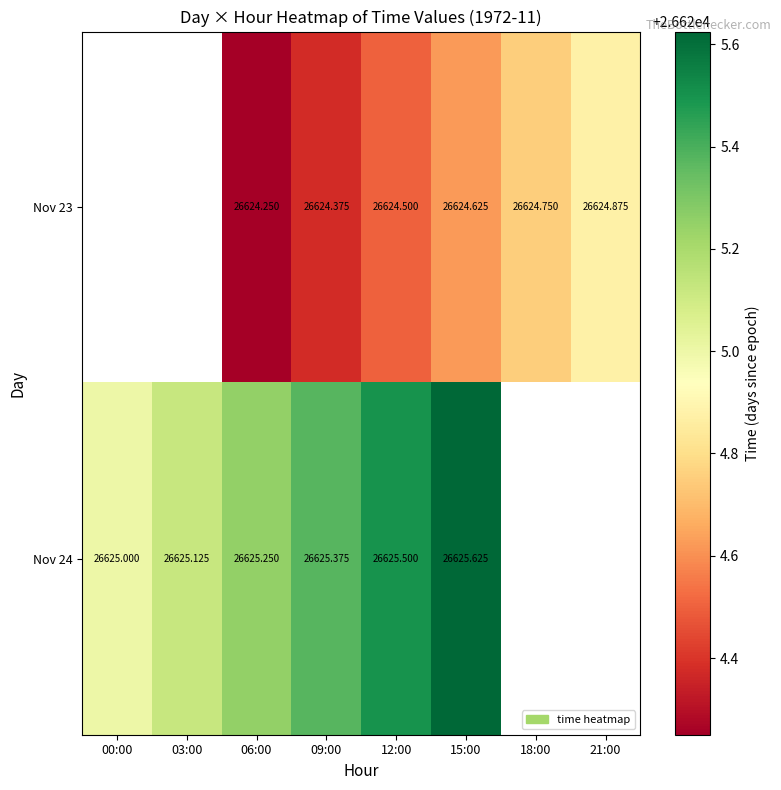

Which series has the widest spread of values?

Nov 24